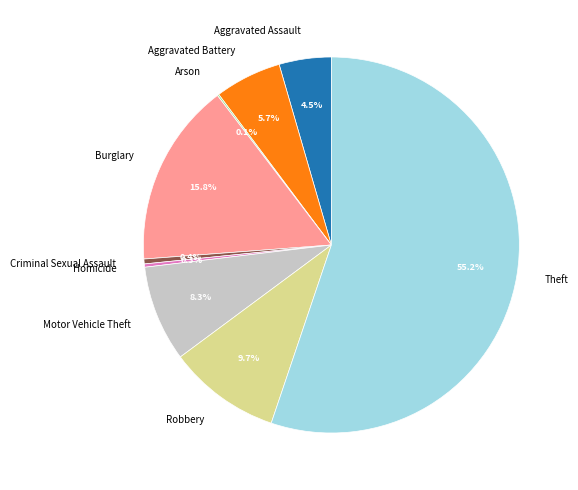

Which has a higher value, Theft or Burglary?

Theft